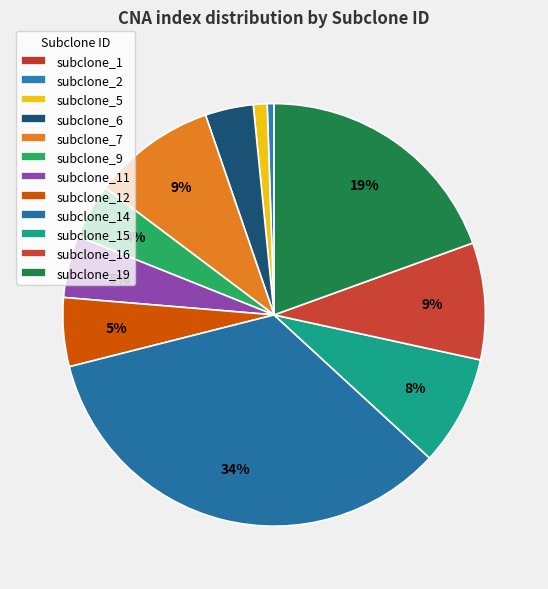

How many segments does this pie chart have?

12